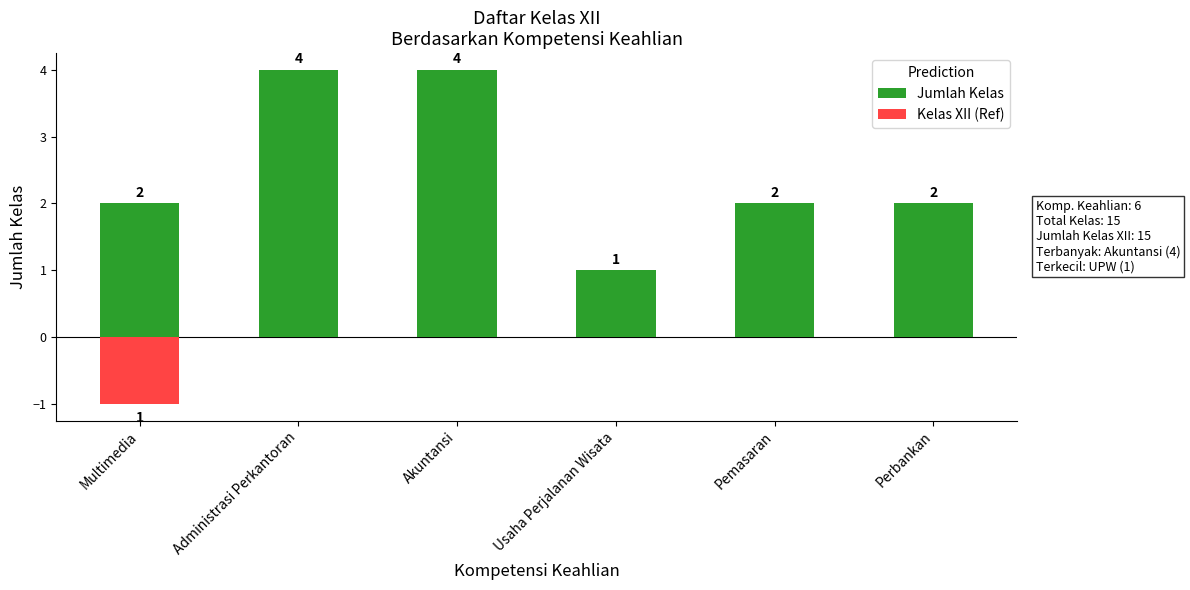

How many negative values does the Kelas XII (Ref) series have?

1